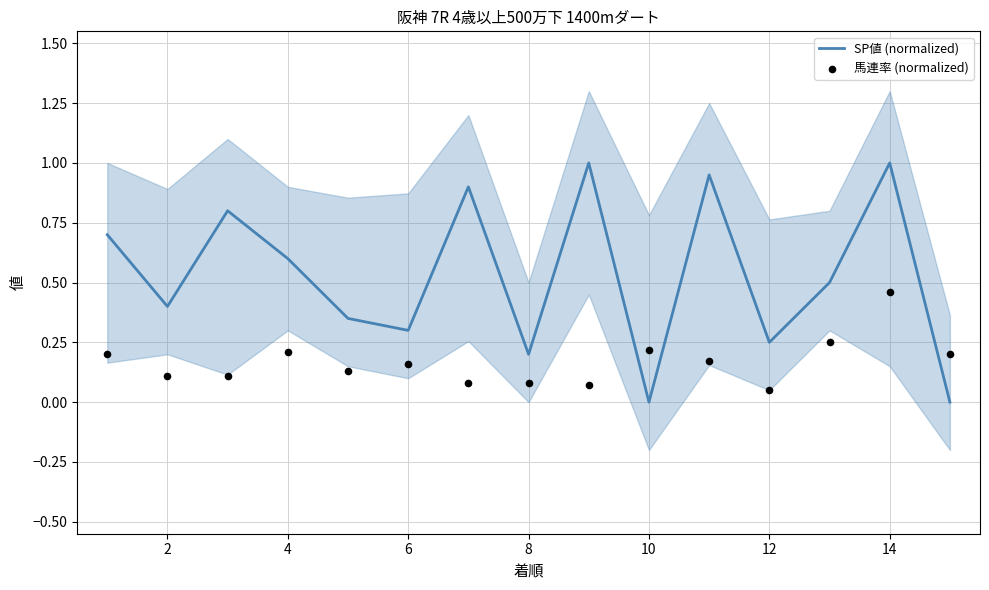

The value of SP値 (normalized) at 14 is 0.3. True or false?

False